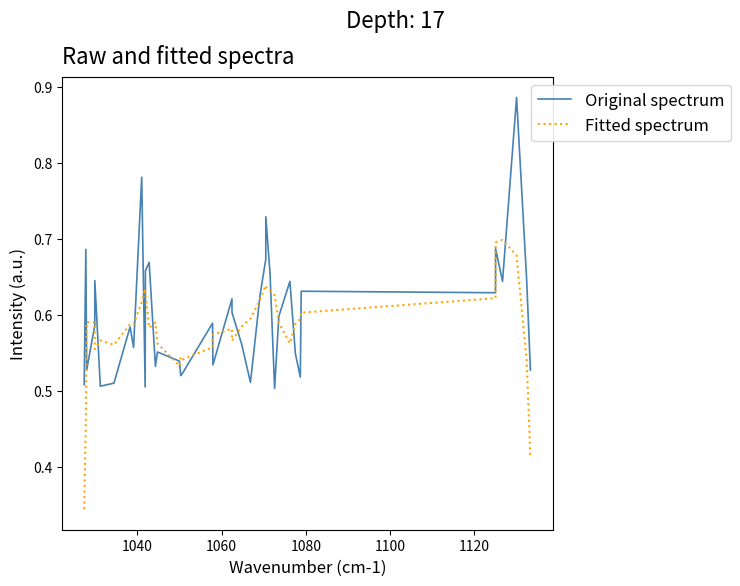

Rank the series by their average value, from lowest to highest.

Fitted spectrum, Original spectrum